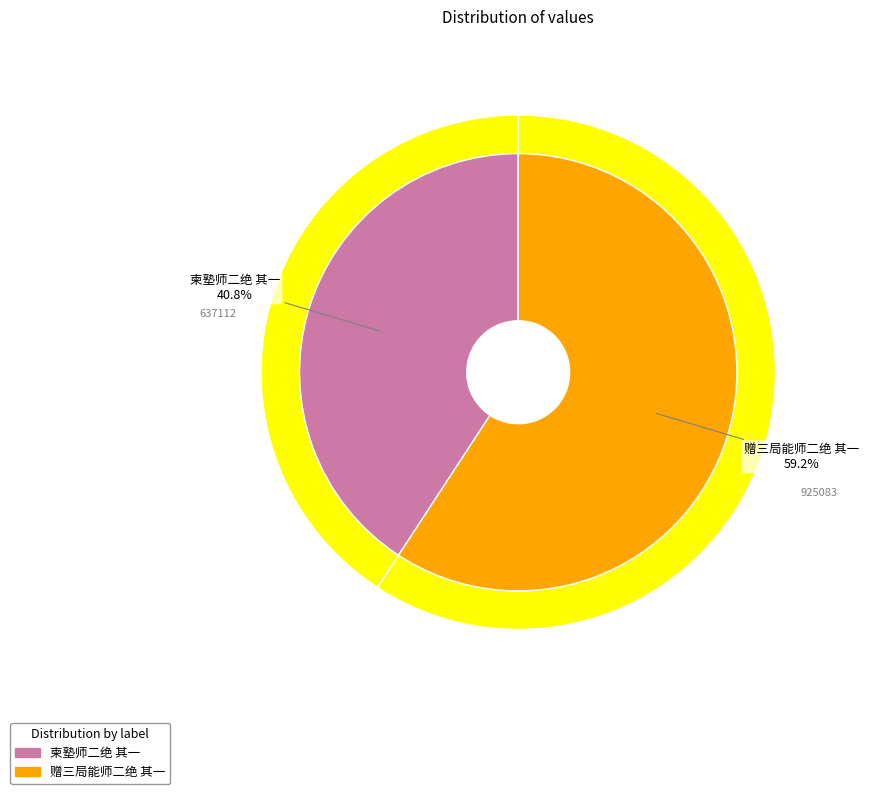

Approximately how many times larger is the value at 柬塾师二绝 其一 compared to 赠三局能师二绝 其一?

0.7